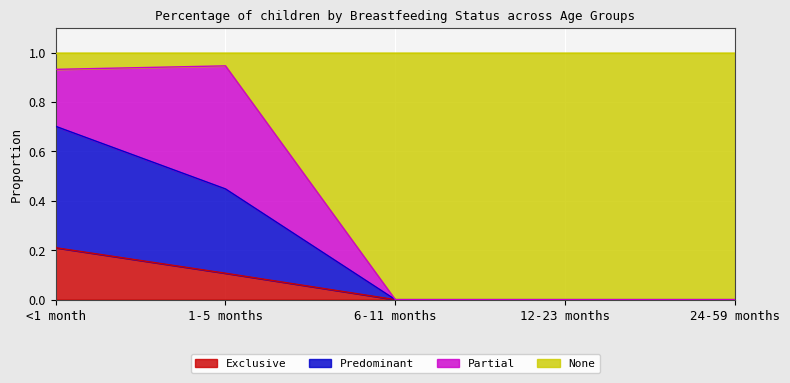

What is the total value across all series at 12-23 months?

1.0